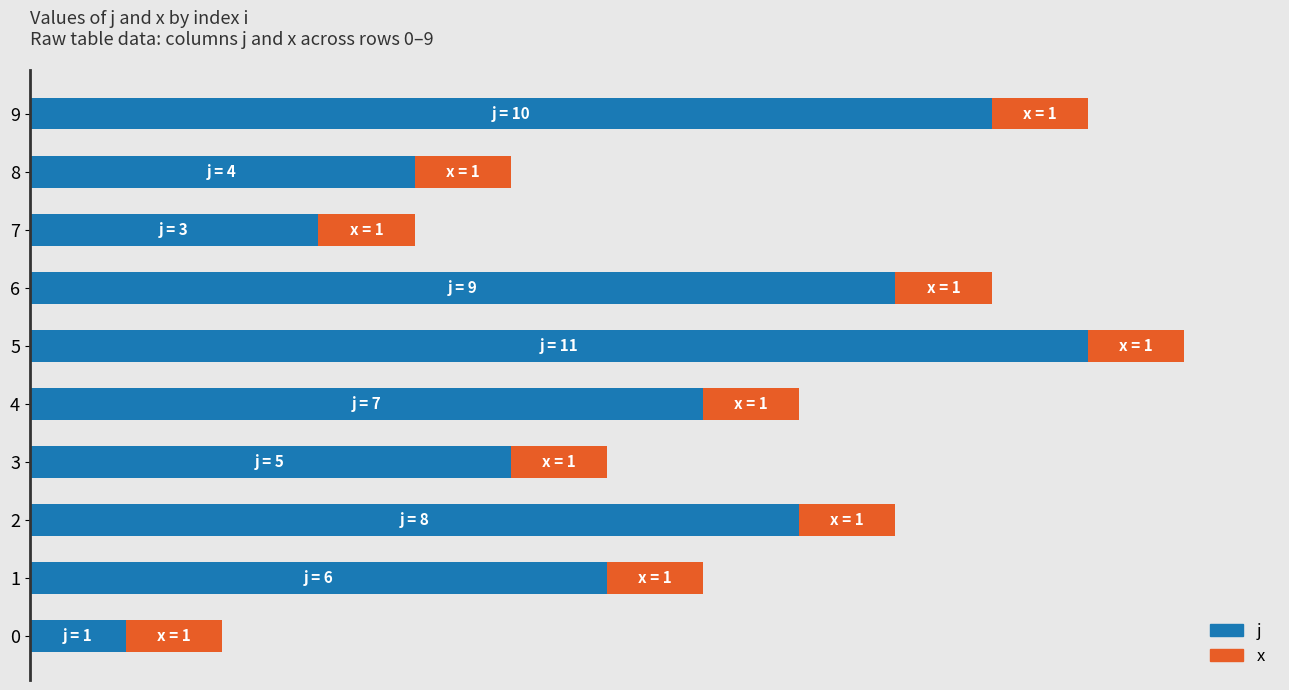

What are all the series names shown in the legend?

j, x